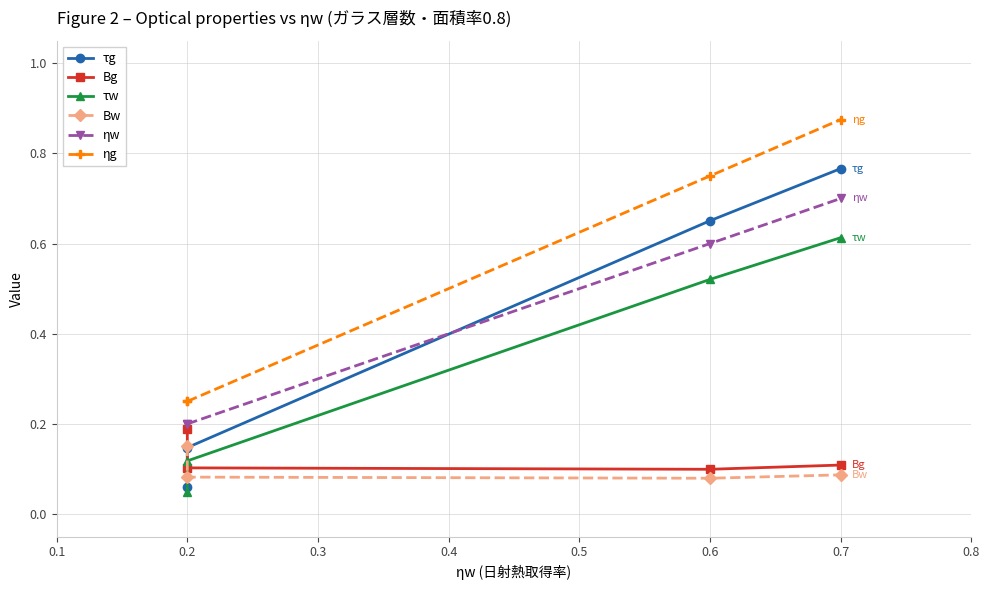

Which series has the widest spread of values?

τg